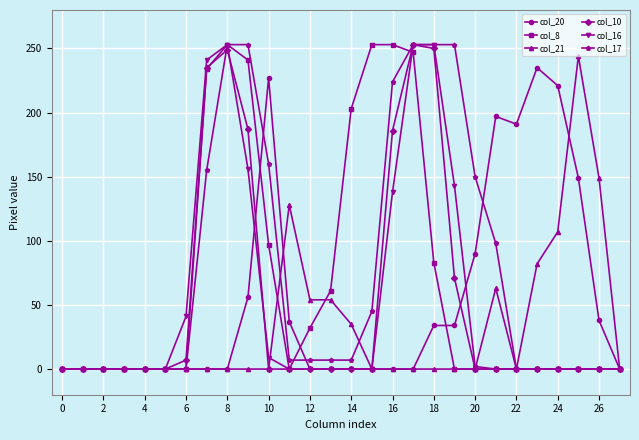

What is the difference between the second highest and minimum values in the col_17 series?

253